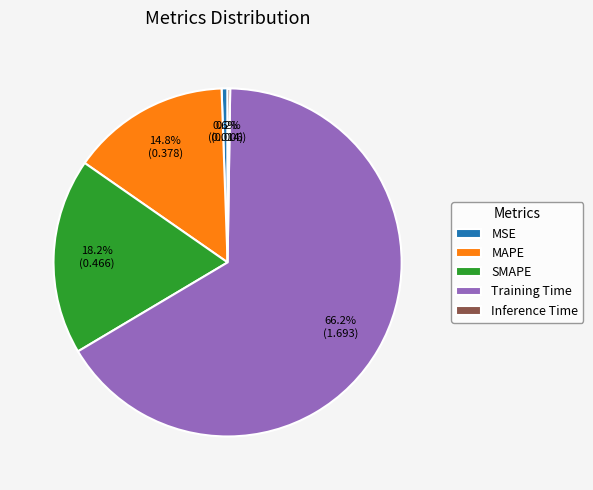

Which category accounts for the majority?

Training Time